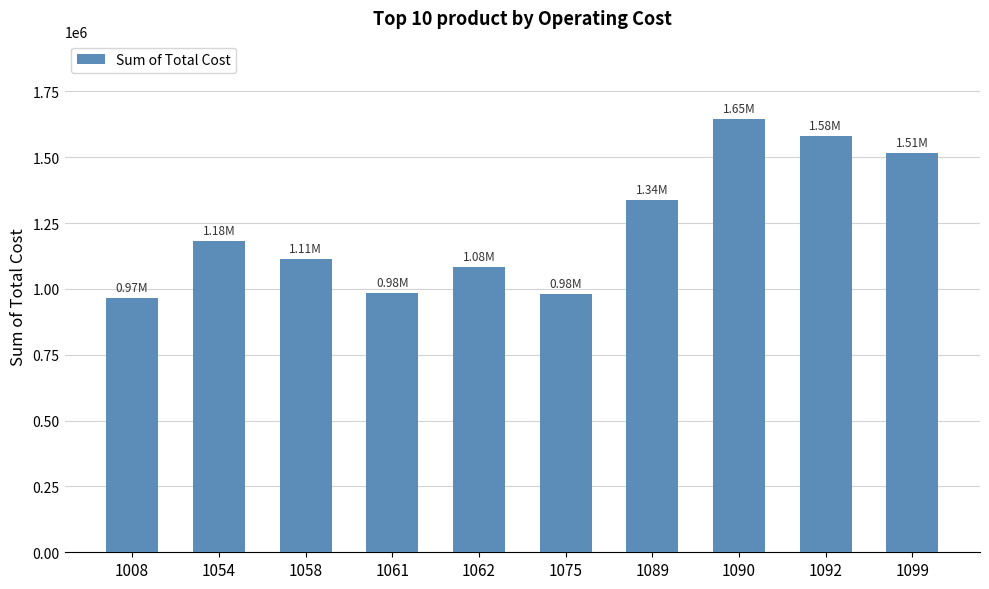

Does the chart contain any negative values?

No